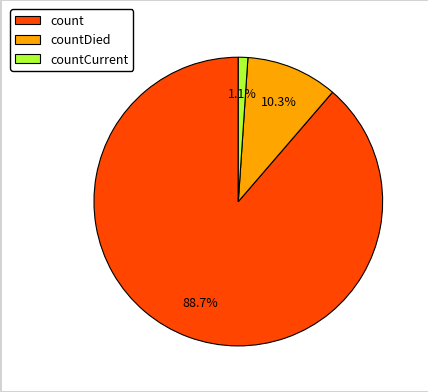

To the nearest percent, what percentage of the pie is countCurrent?

1%